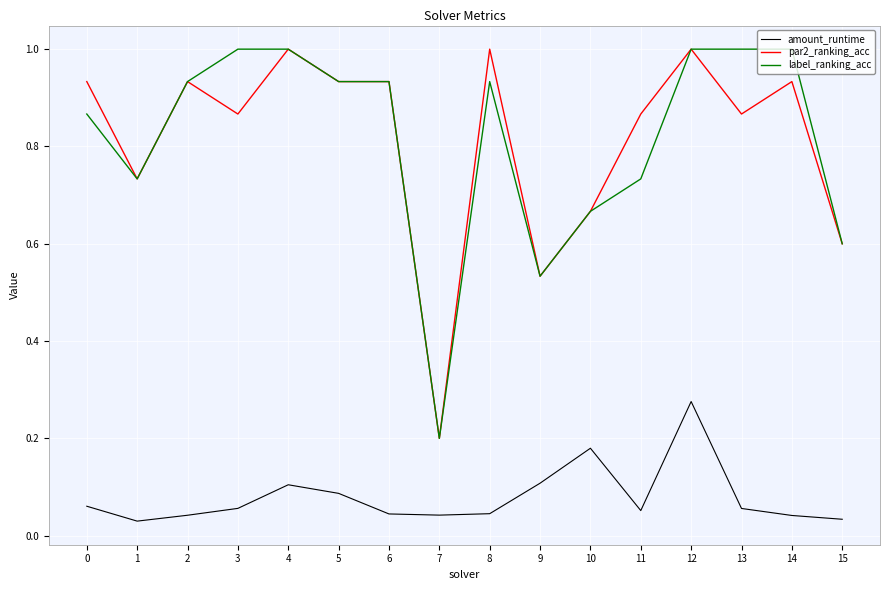

How many categories are shown in the chart?

16